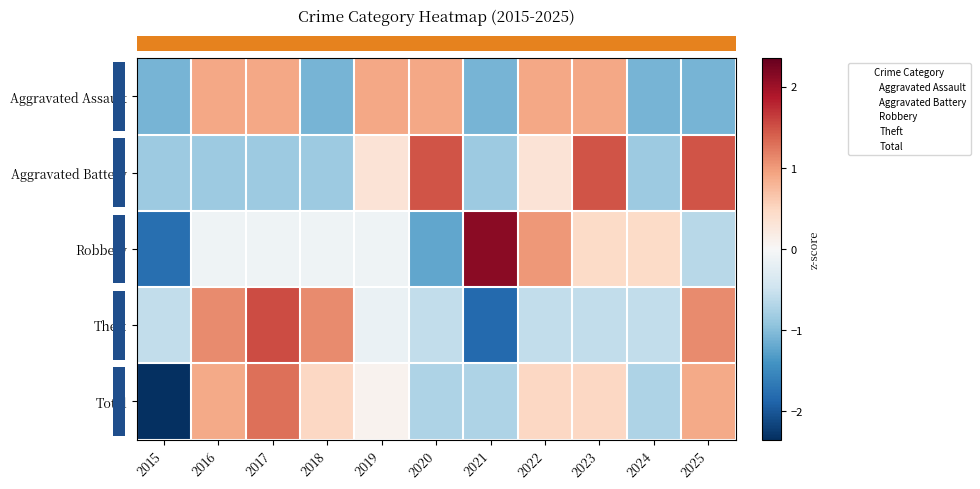

What is the total value across all series at 2016?

2.0